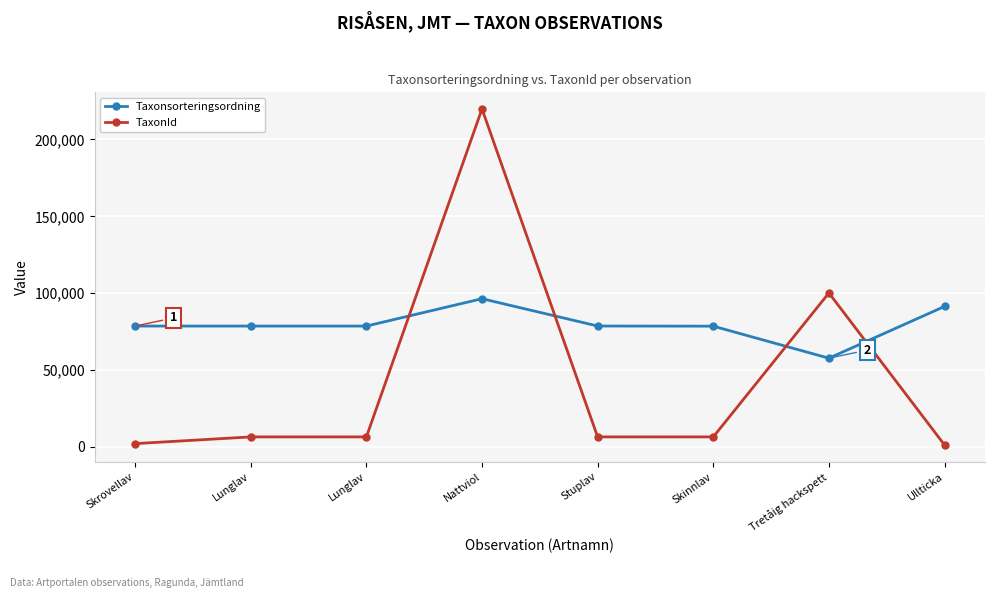

At how many categories does at least one series exceed 163613?

1